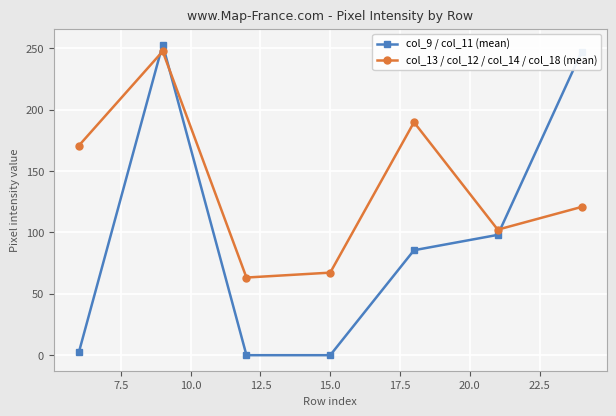

How many data points in col_9 / col_11 (mean) are less than 85?

3